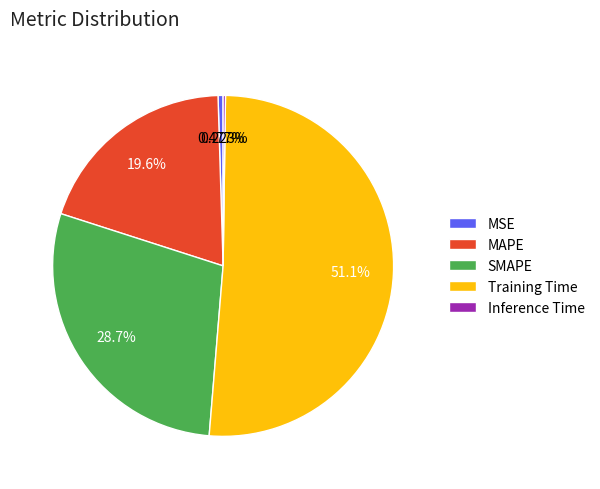

Which category has the biggest portion of the pie?

Training Time